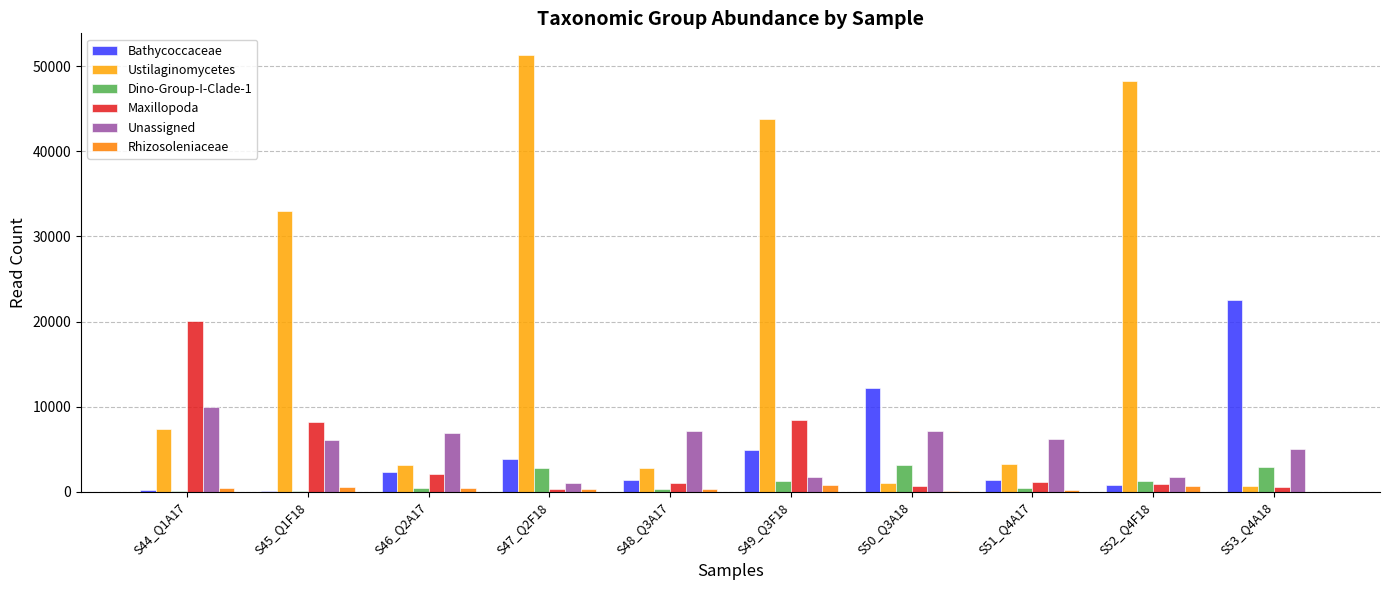

Rank the series at S49_Q3F18 from highest to lowest value.

Ustilaginomycetes, Maxillopoda, Bathycoccaceae, Unassigned, Dino-Group-I-Clade-1, Rhizosoleniaceae